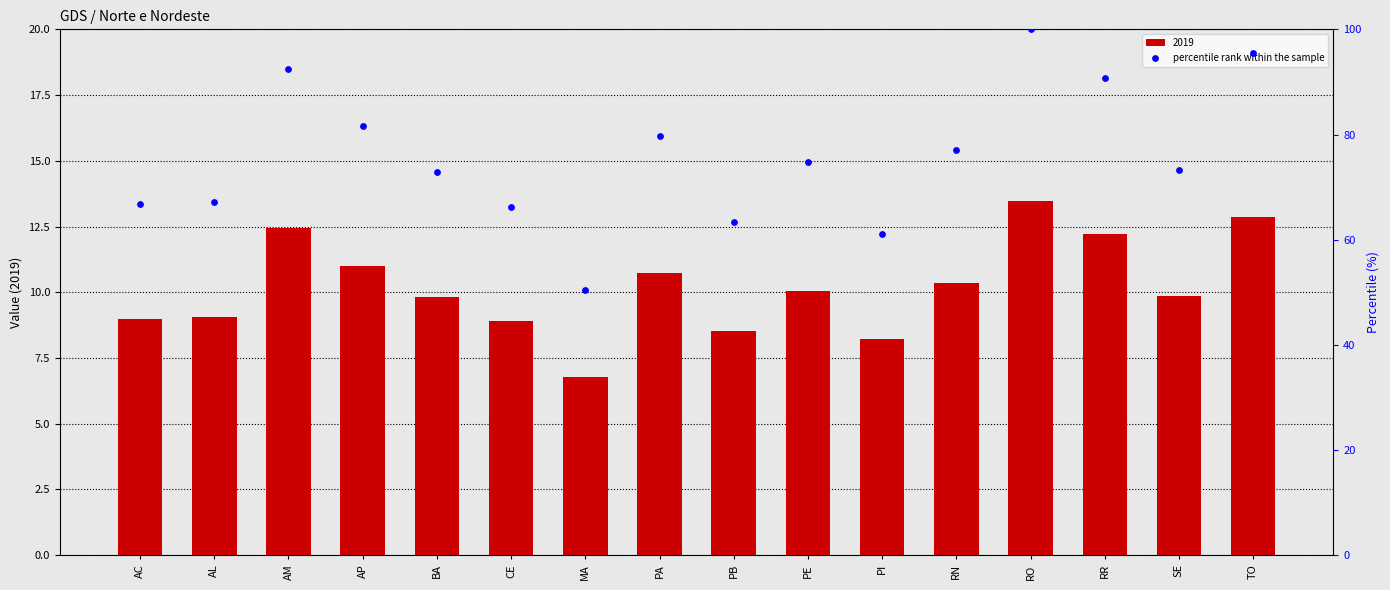

Approximately how many times larger is the value at AM compared to AP?

1.1